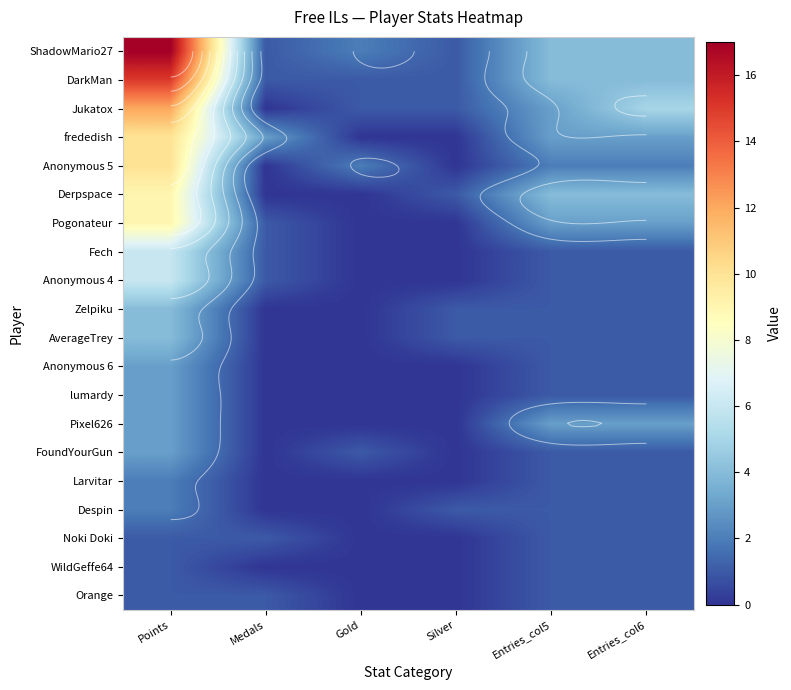

What is the sum of all Fech values?

9